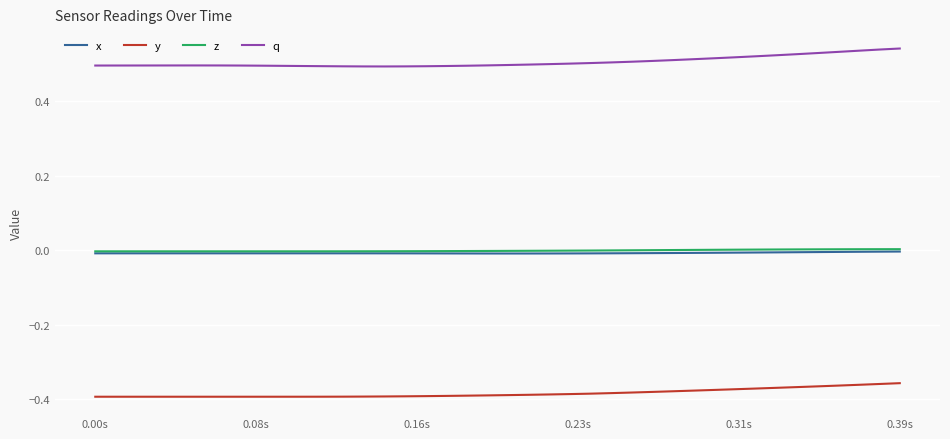

True or false: x and y cross at least once.

False